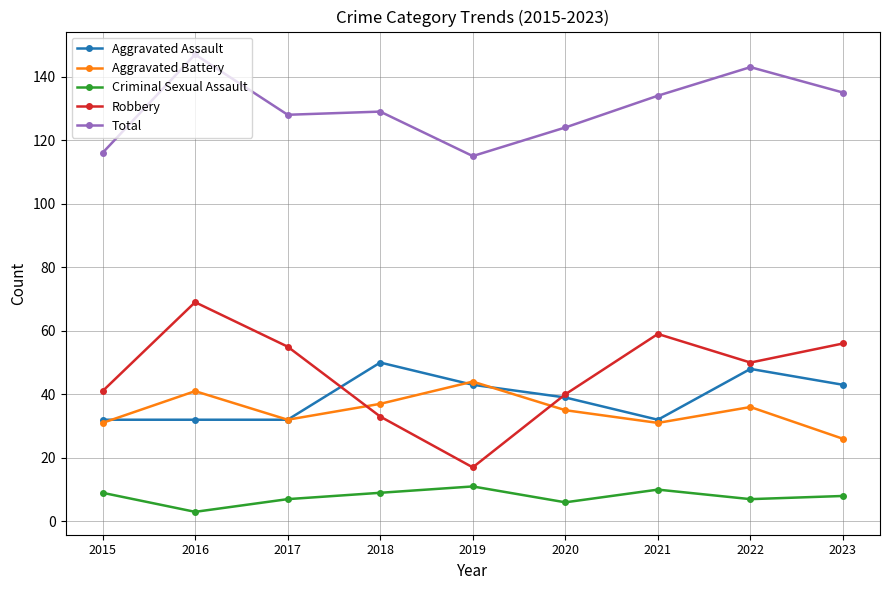

Which category has the highest value in the Robbery series?

2016